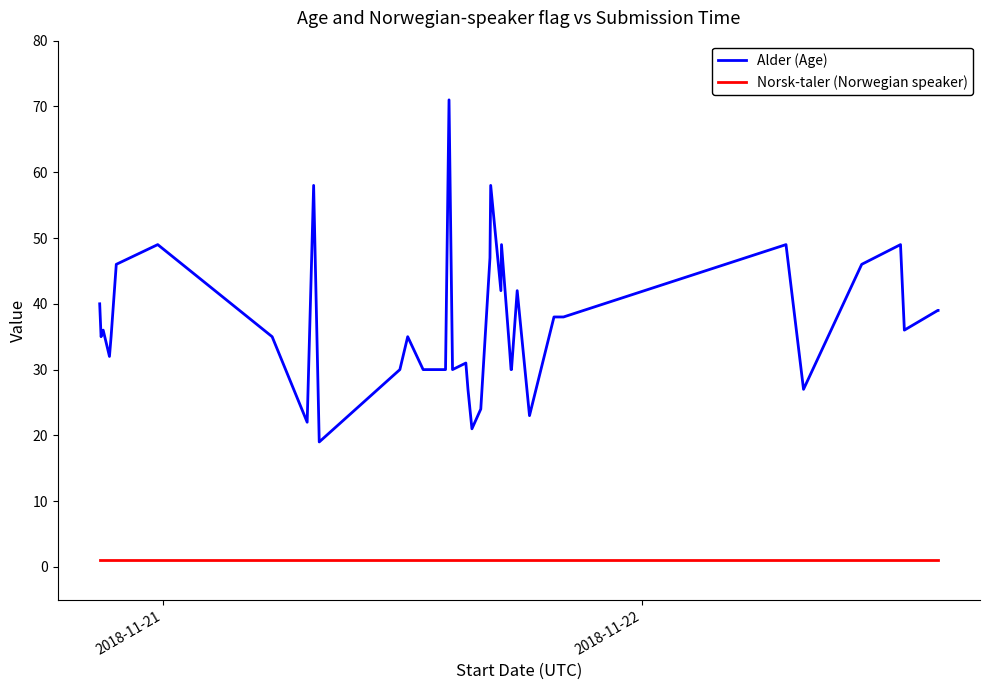

Rank the series by their maximum value, from lowest to highest.

Norsk-taler (Norwegian speaker), Alder (Age)